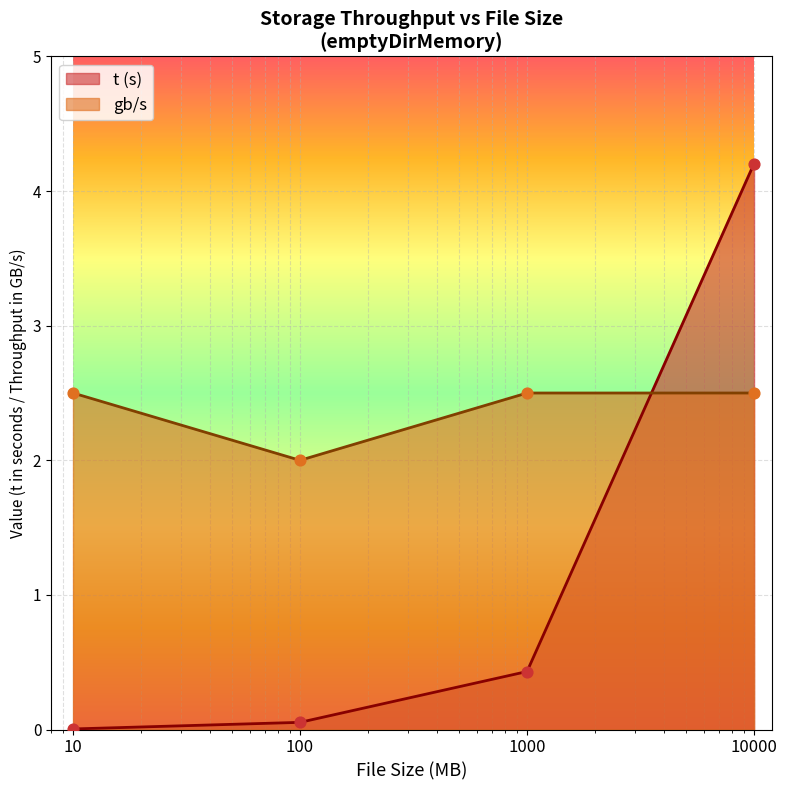

Which series has the largest total across all categories?

gb/s